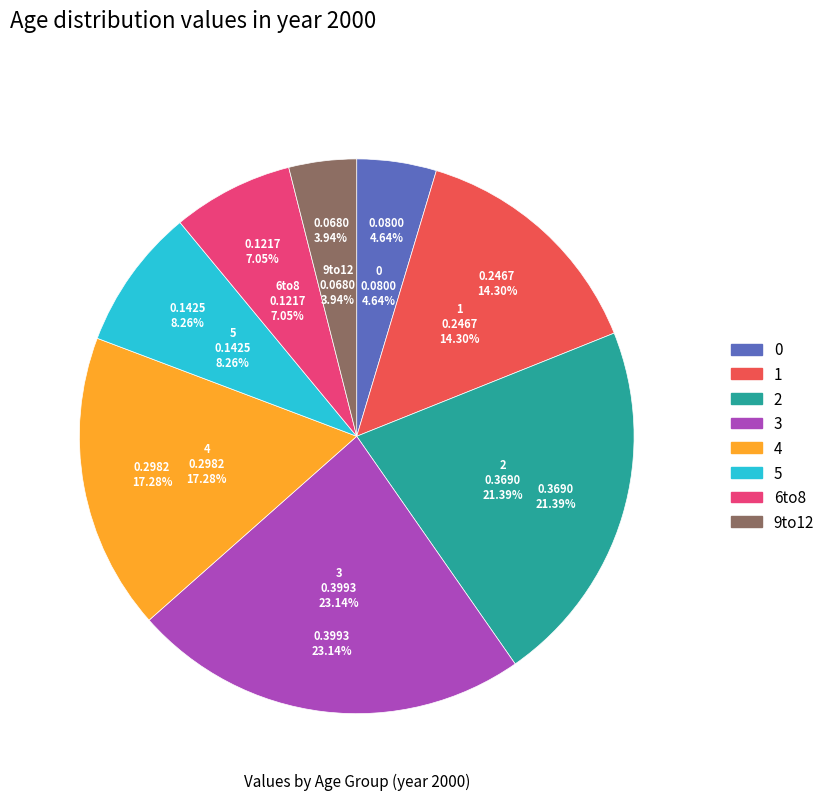

To the nearest percent, what percentage of the pie is 1?

14%